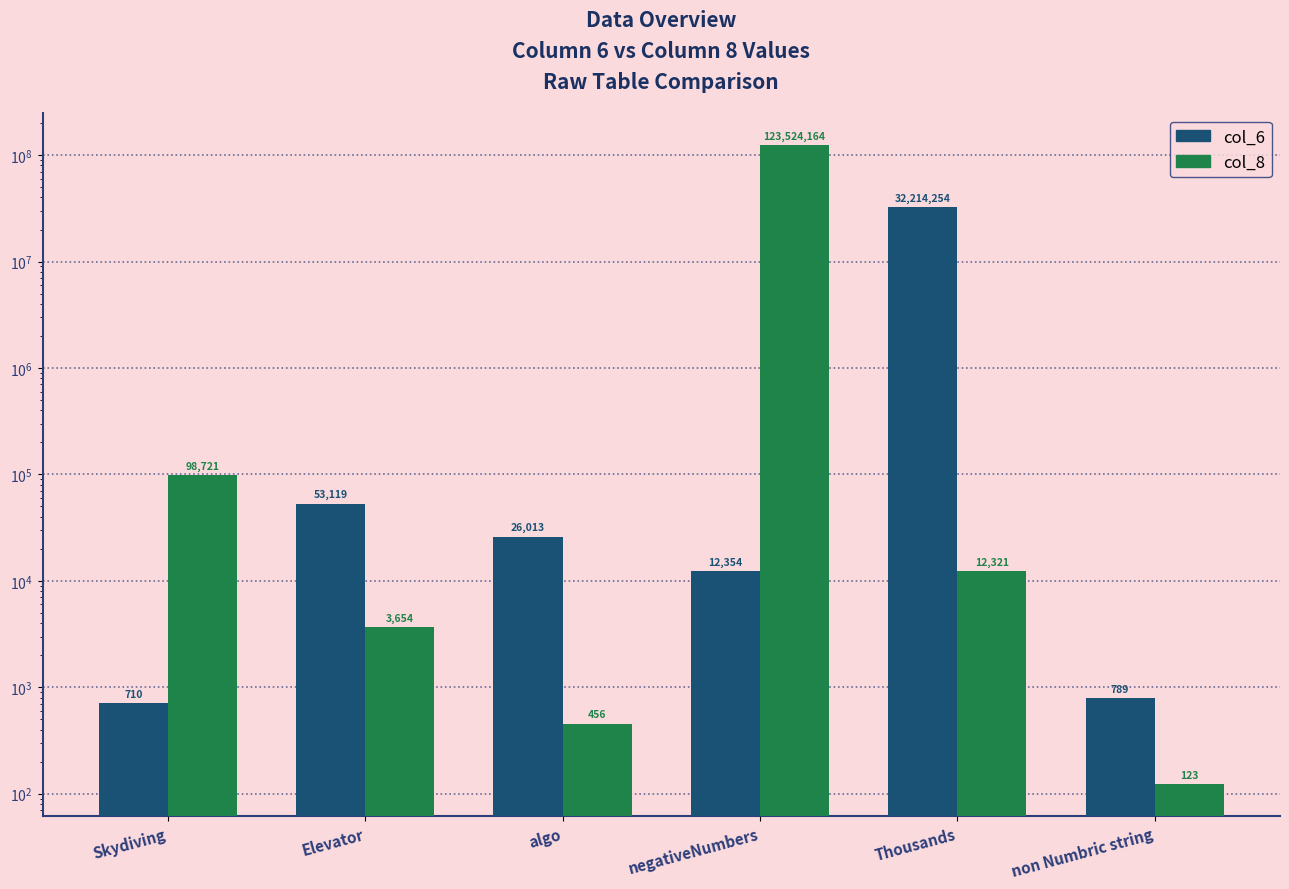

Is it true that col_8 equals 156110 at Skydiving?

False